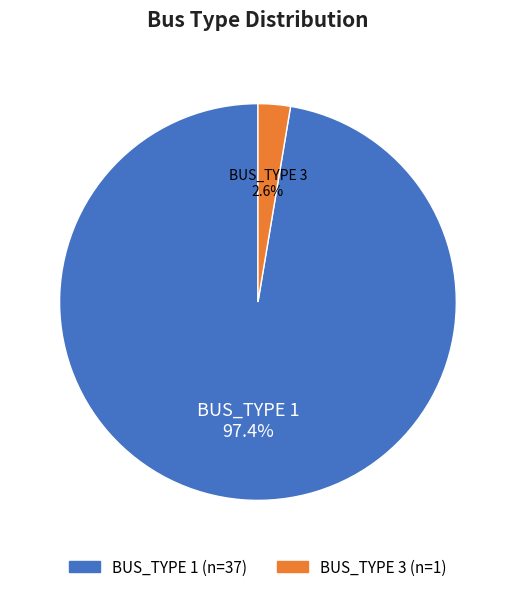

Does any single category account for the majority?

Yes